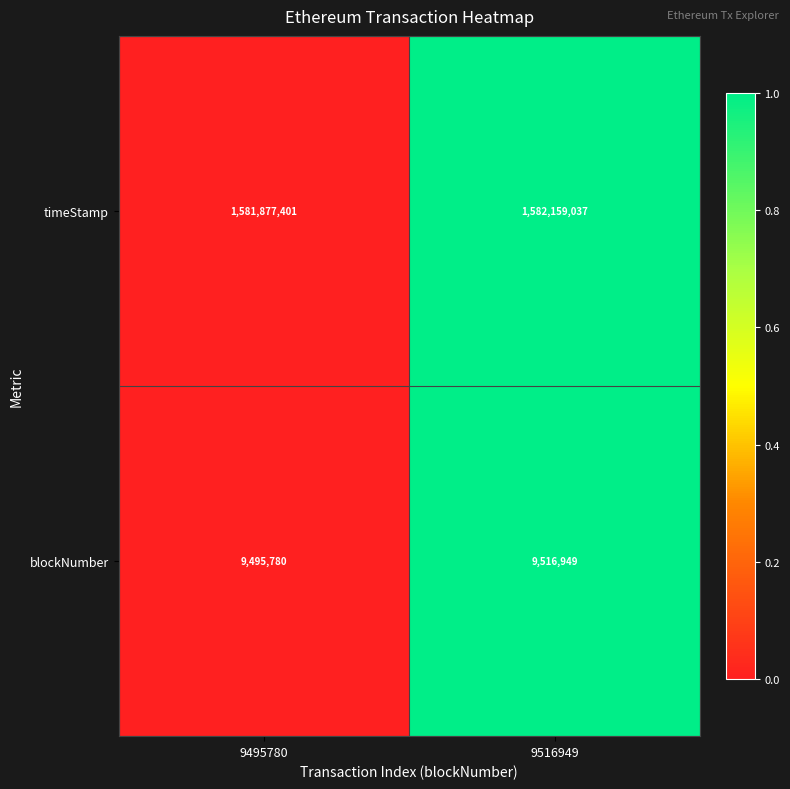

At which category is the sum across all series the highest?

9516949